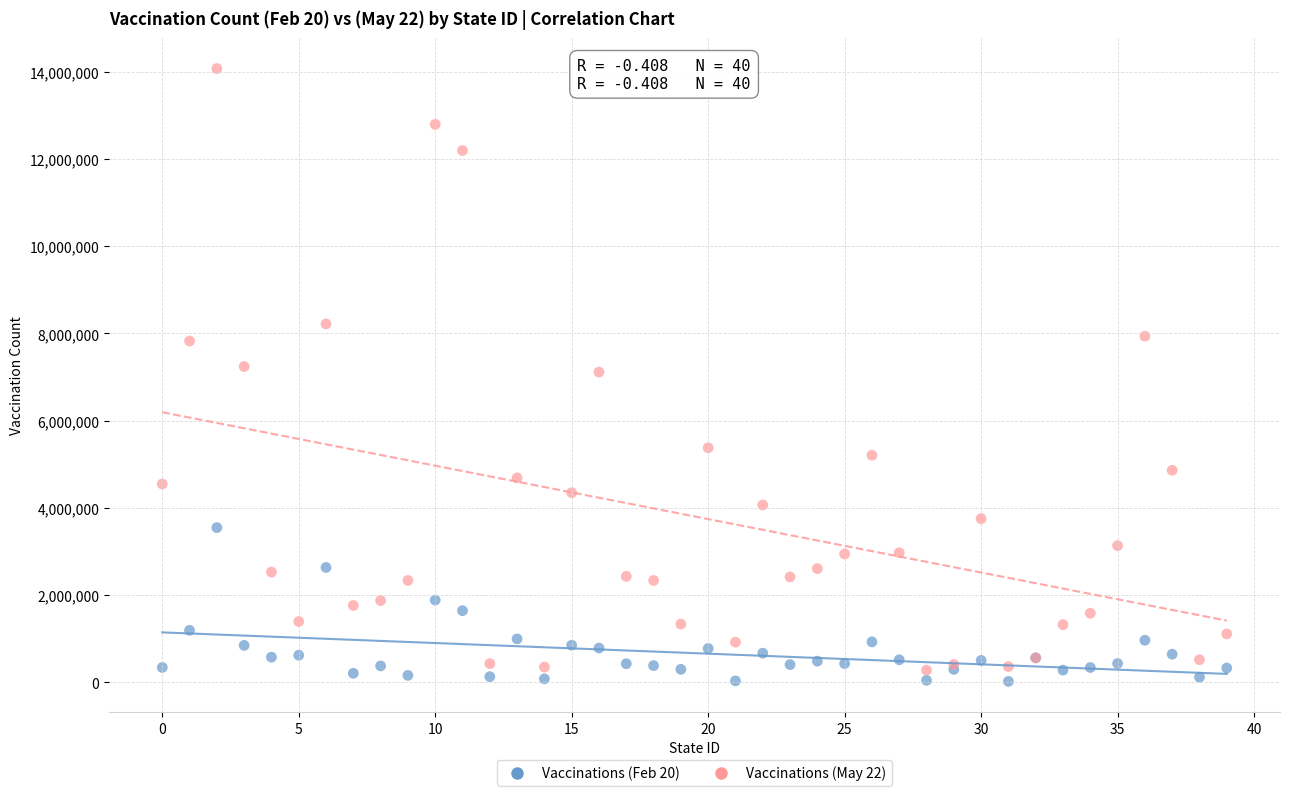

Which series reaches the maximum Y coordinate?

Vaccinations (May 22)